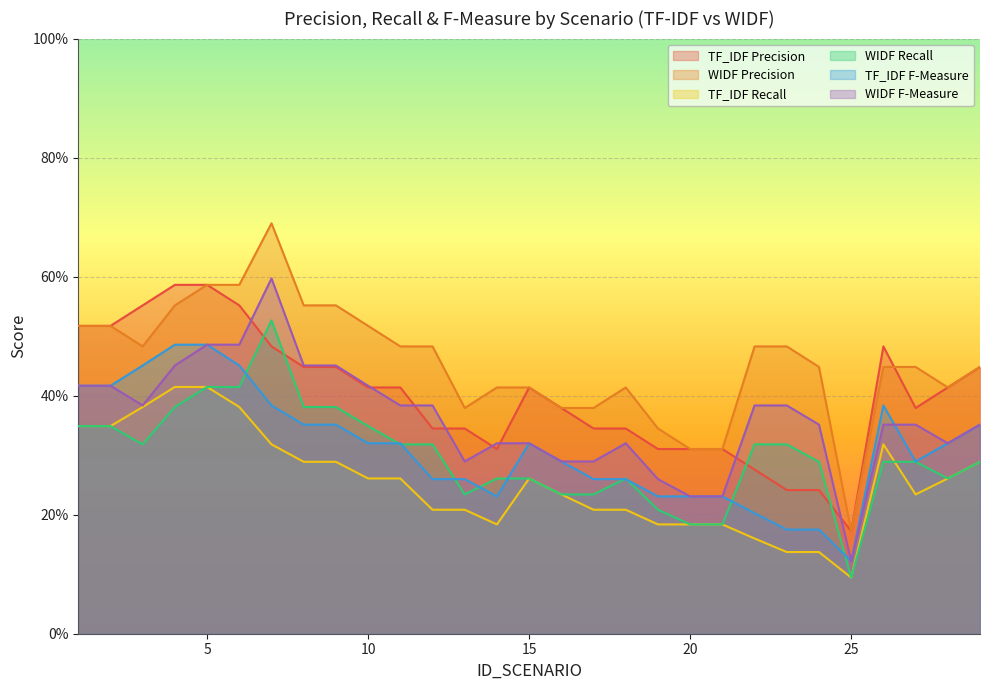

True or false: WIDF F-Measure and TF_IDF Recall cross at least once.

False